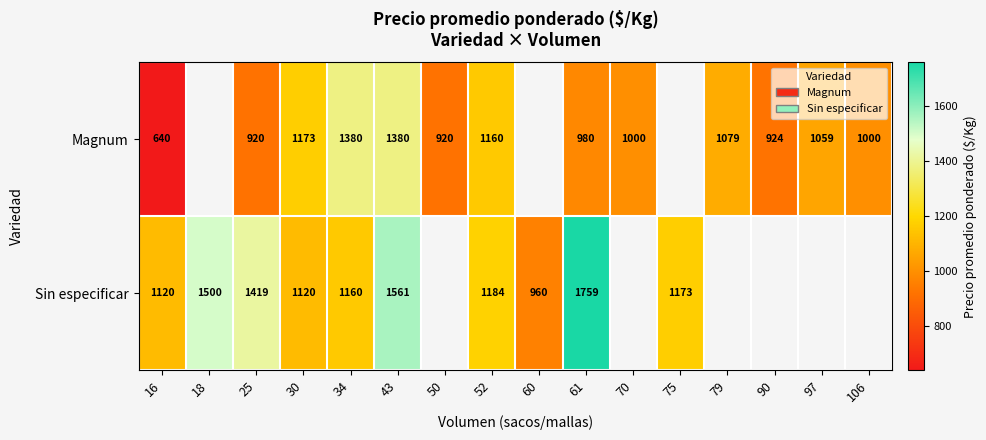

Is the value of Magnum at 61 greater than the value of Sin especificar at 34?

No